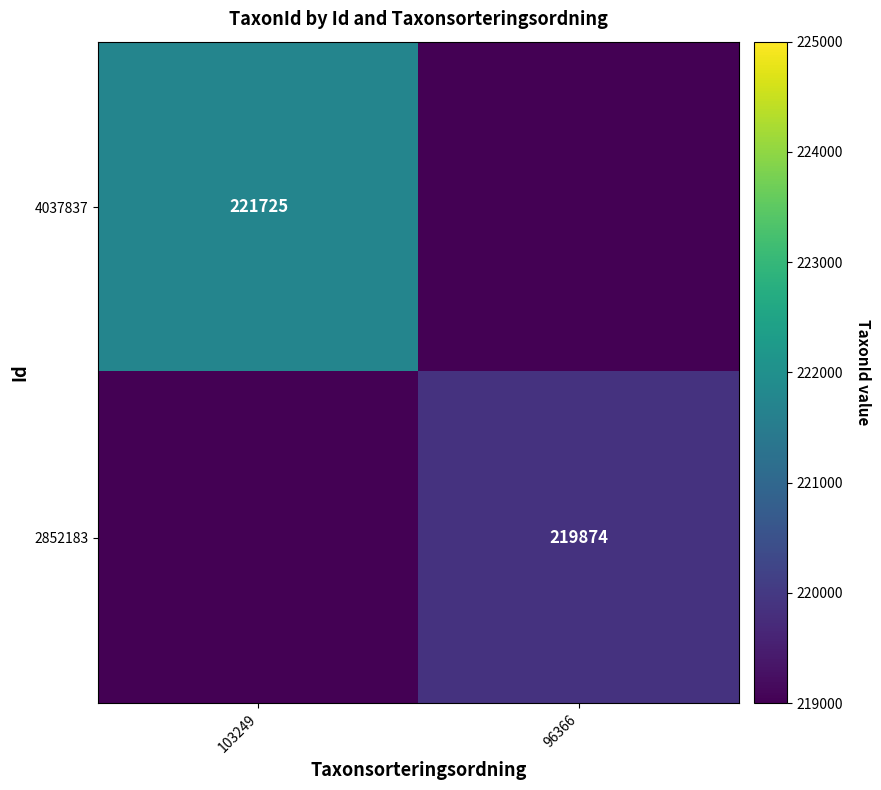

At how many categories does at least one series exceed 80915?

2